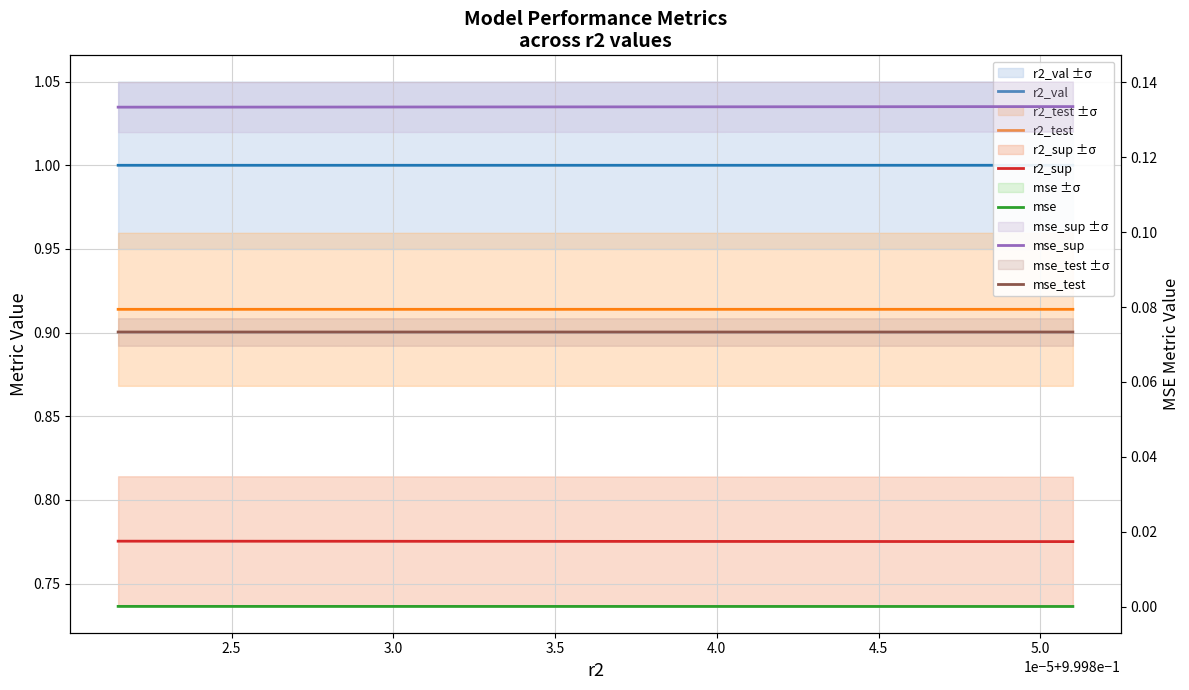

What are all the series names shown in the legend?

r2_val, r2_test, r2_sup, mse, mse_sup, mse_test